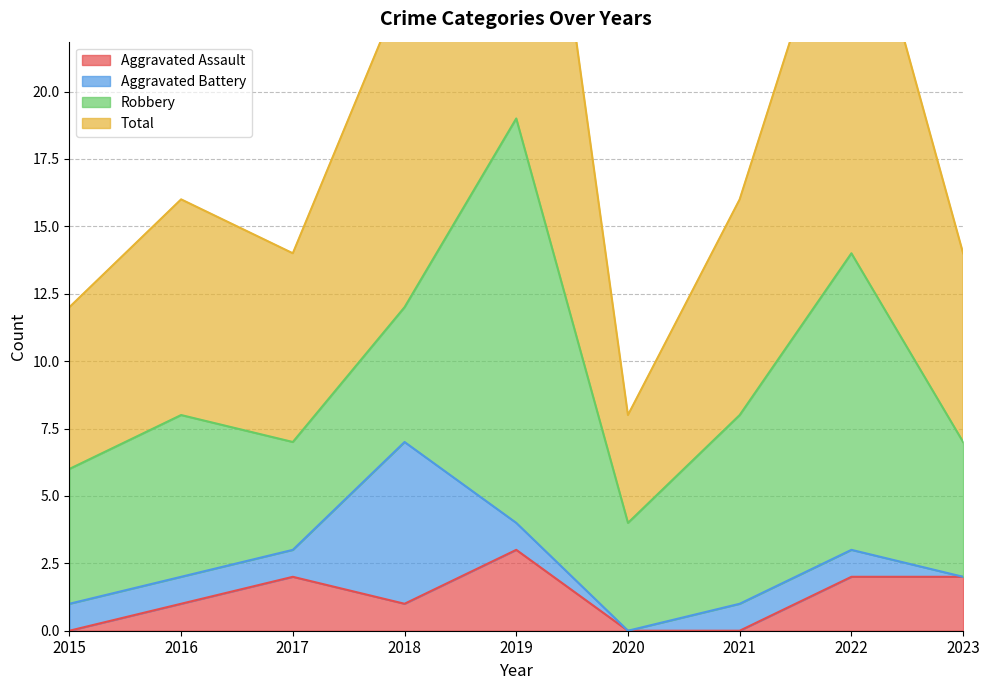

What is the maximum value for Aggravated Assault?

3